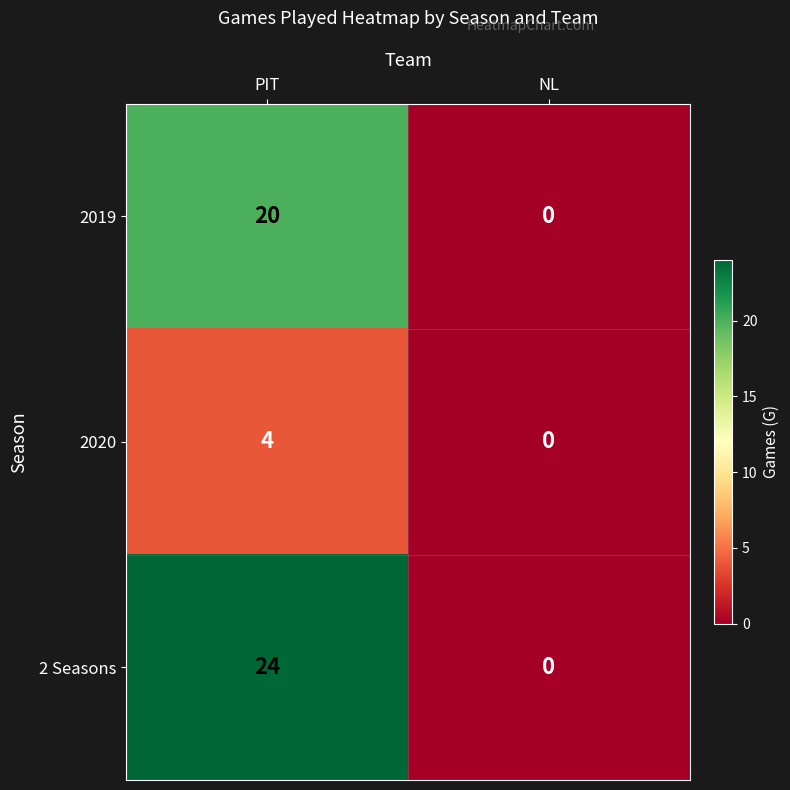

At how many categories does at least one series exceed 7?

1